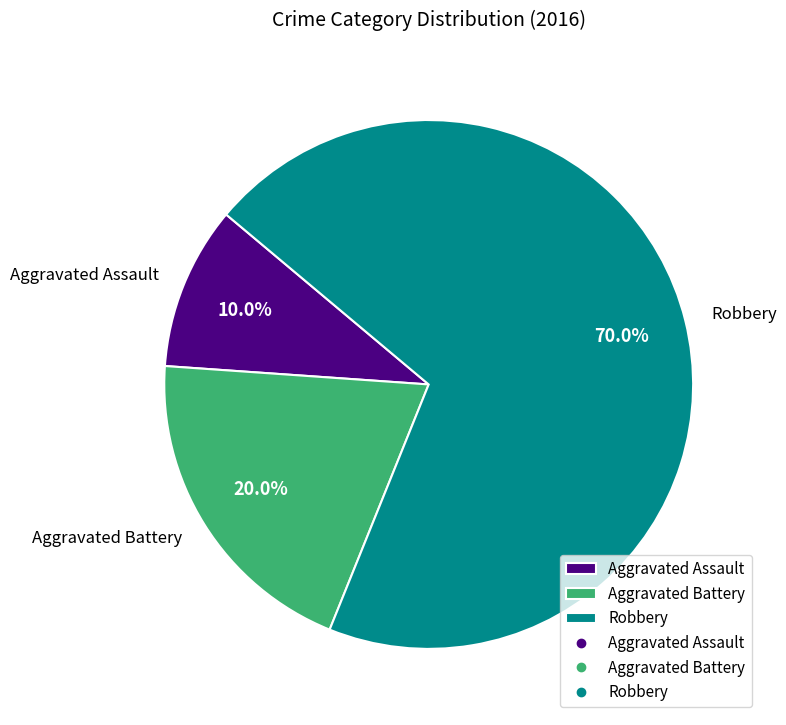

To the nearest percent, what percentage of the pie is Aggravated Assault?

10%